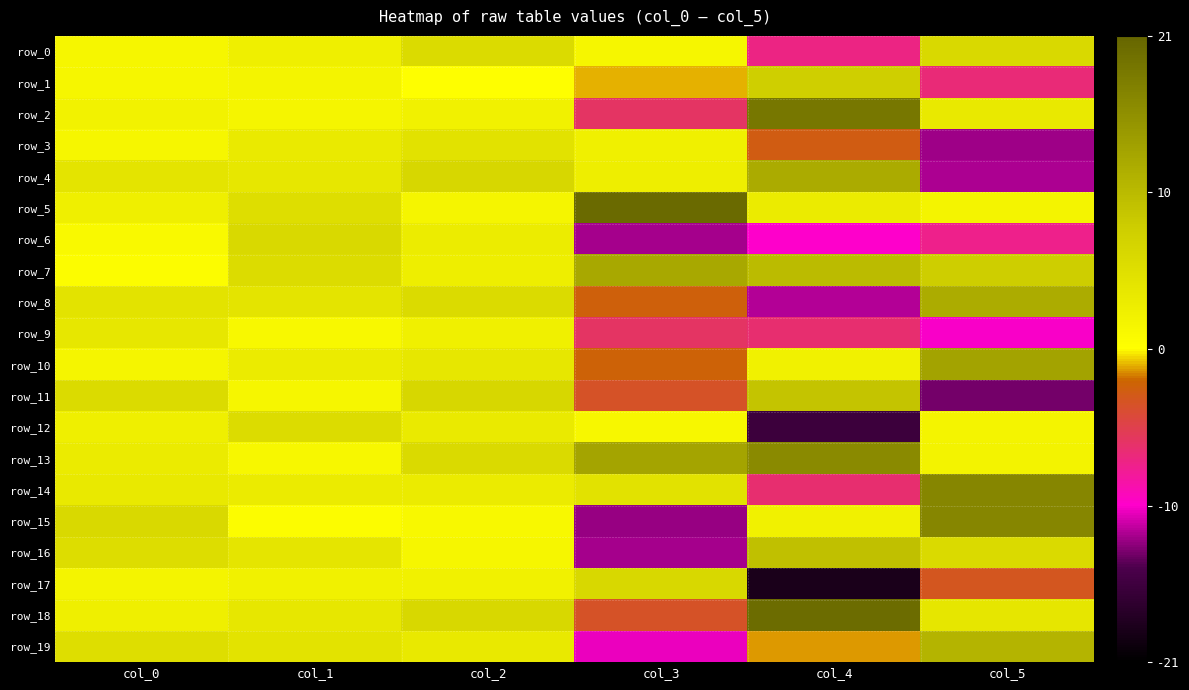

What is the sum of the row_16 values at col_2 and col_4?

11.1